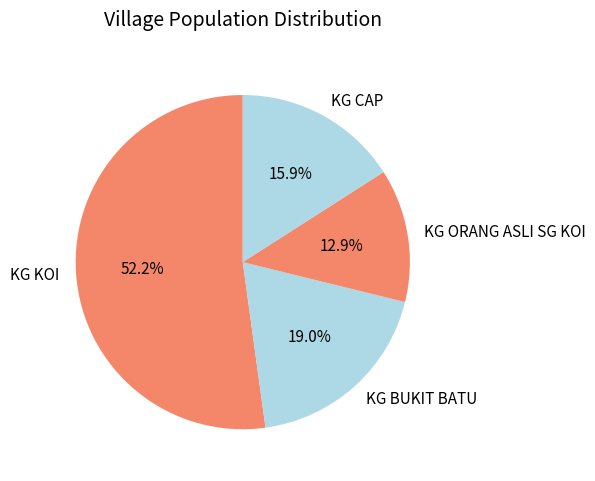

What percentage is the KG KOI slice, to the nearest percent?

52%